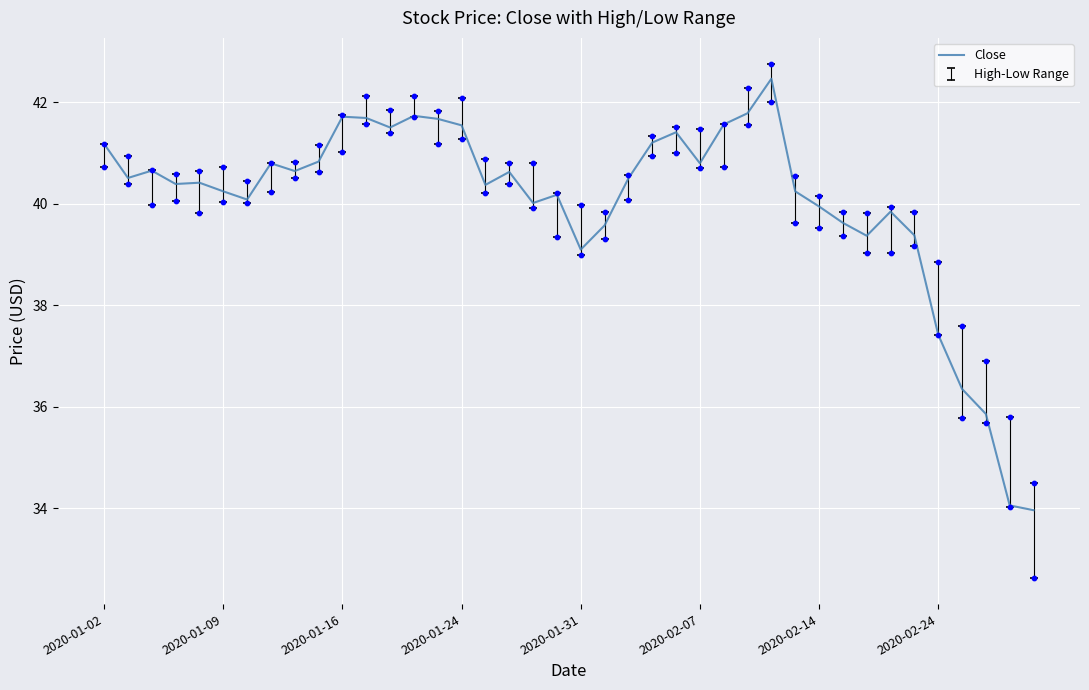

What is the lowest value of the Close series?

34.0